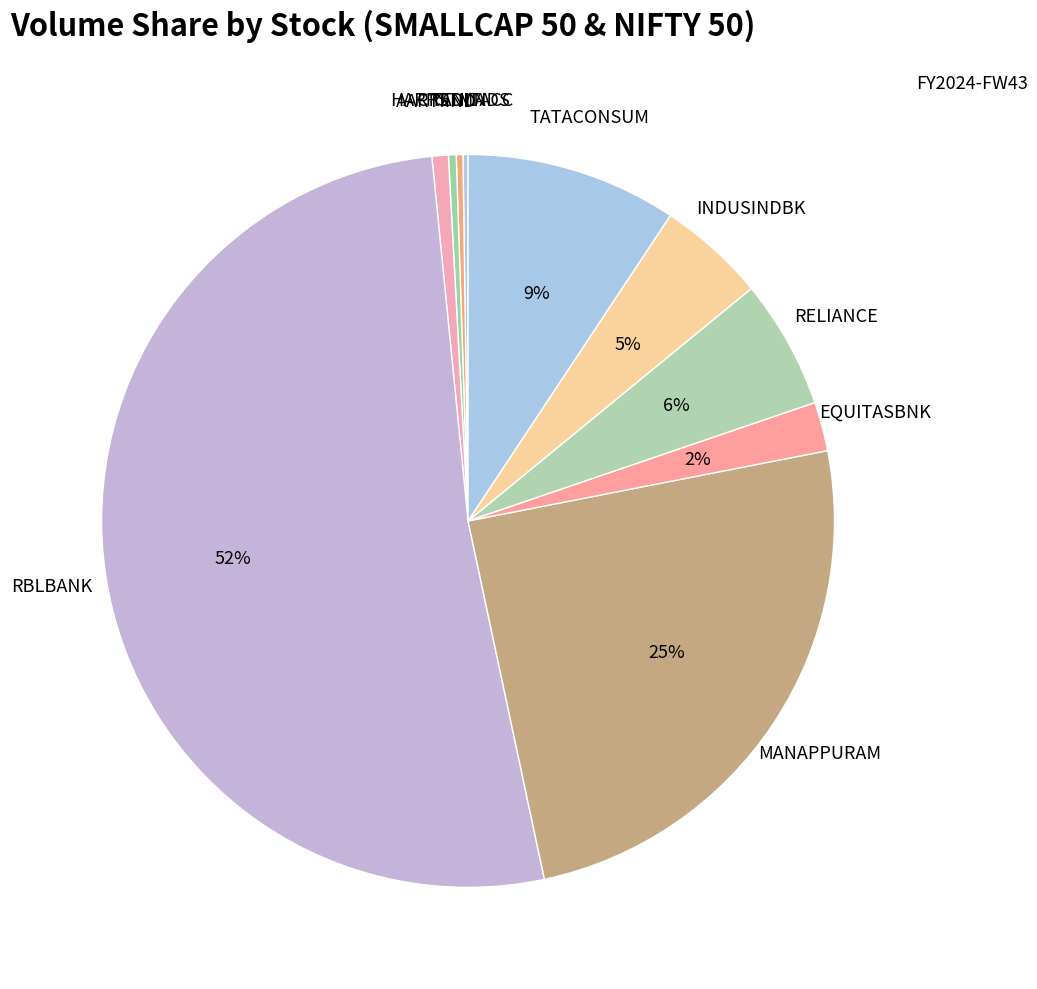

Which category has the smallest portion of the pie?

CREDITACC